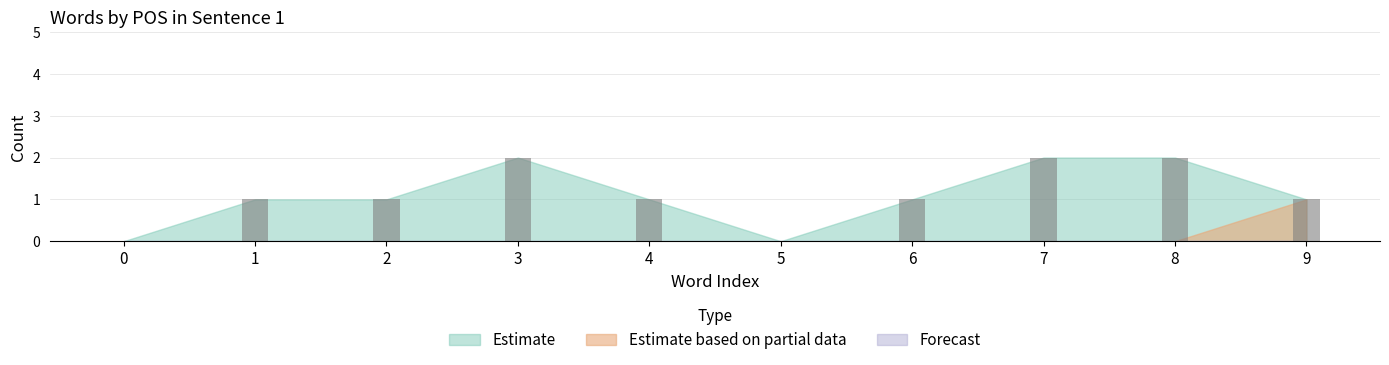

The chart shows a value of 1 at 9. True or false?

True